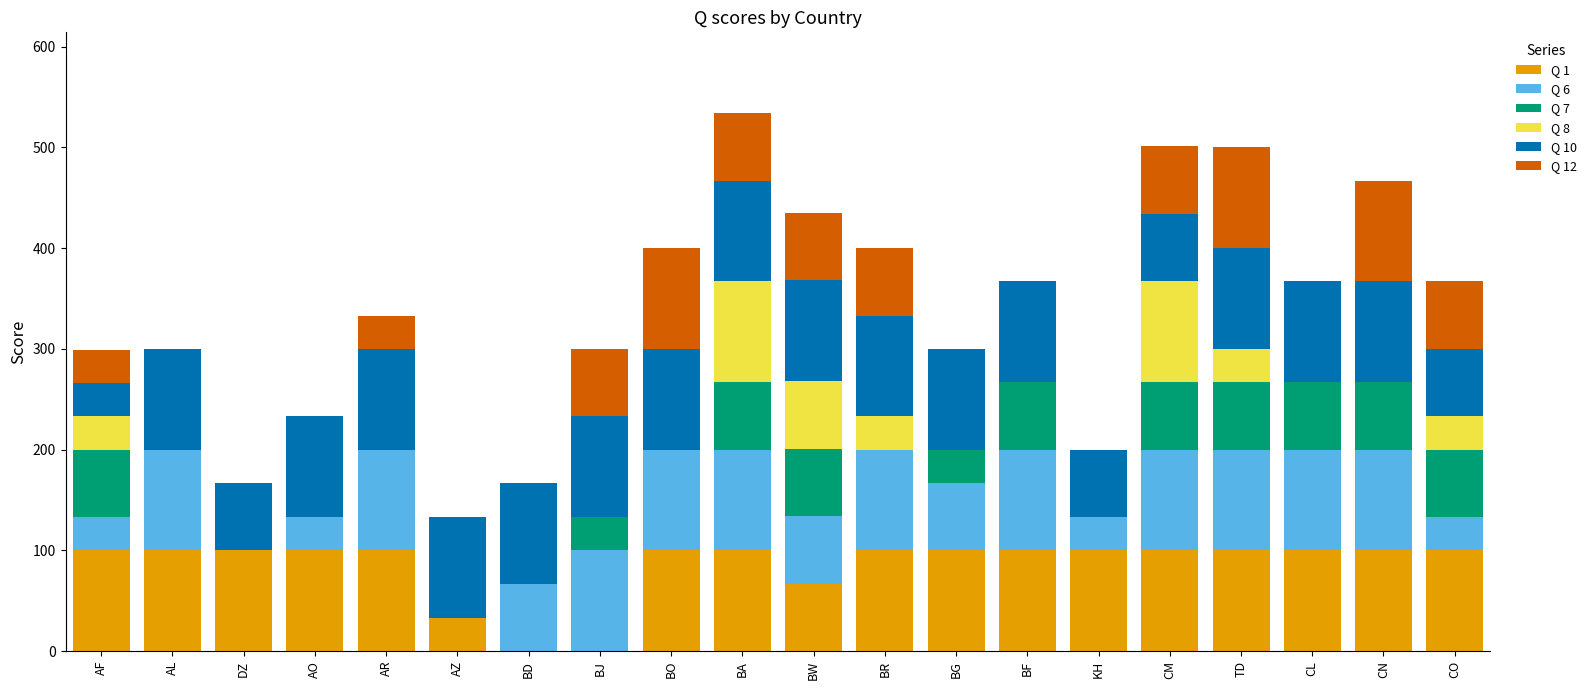

The Q 1 series shows 36 at AR. True or false?

False